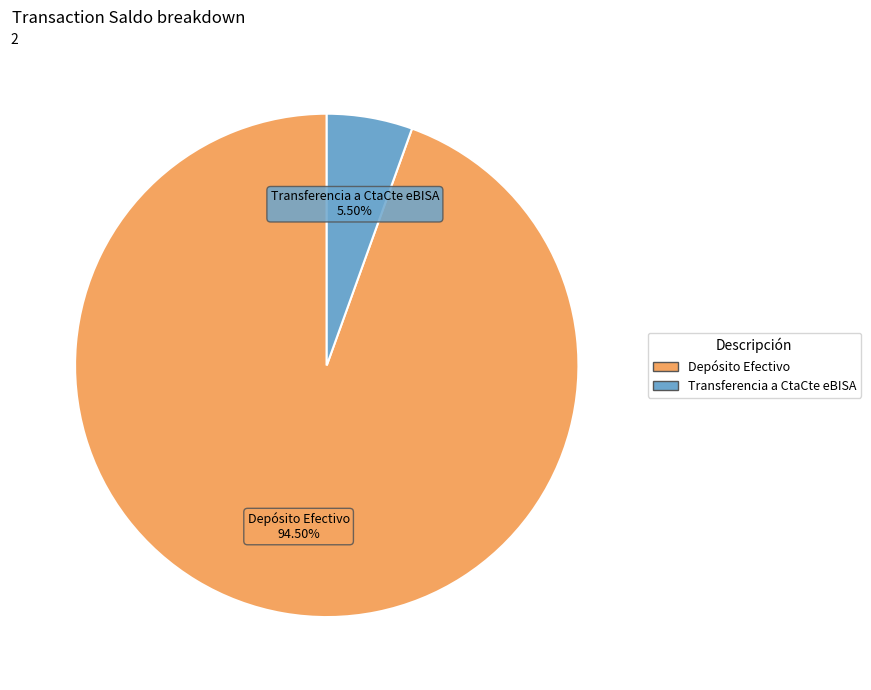

Which slice is the smallest?

Transferencia a CtaCte eBISA